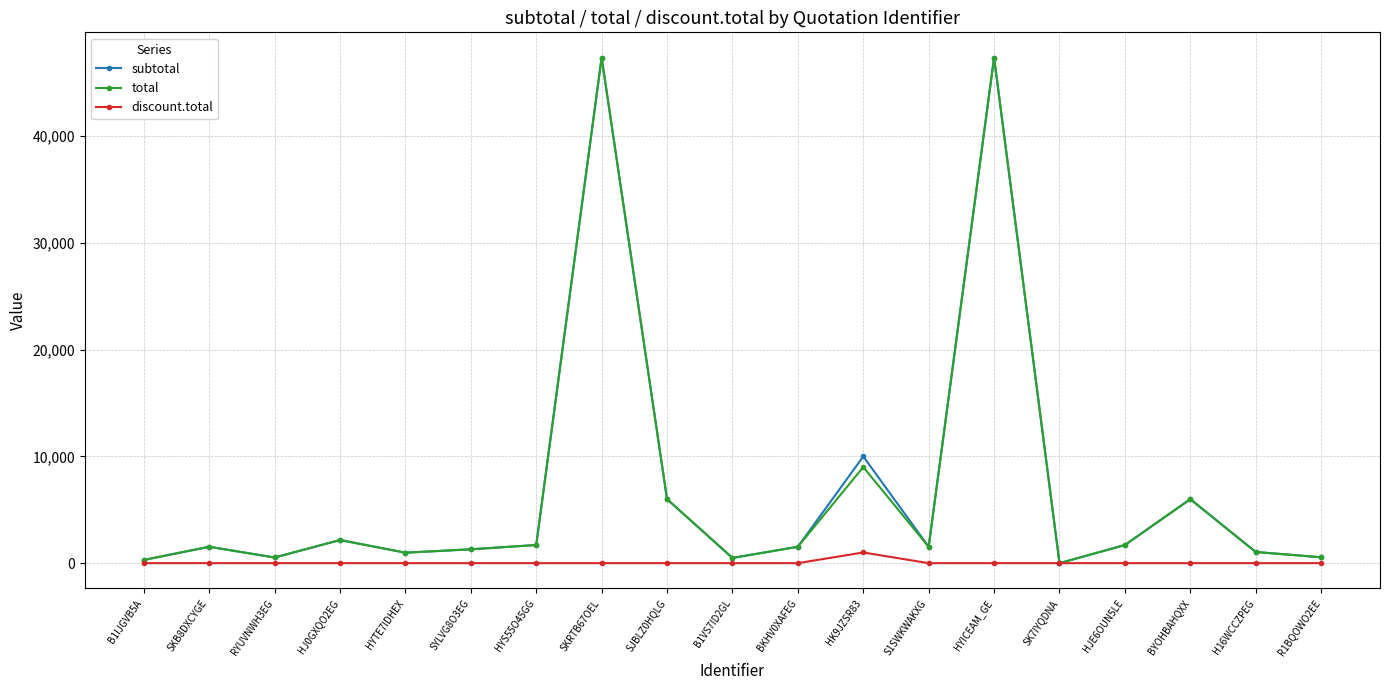

Is it true that total equals 5996.8 at BYOHBAHQXX?

True